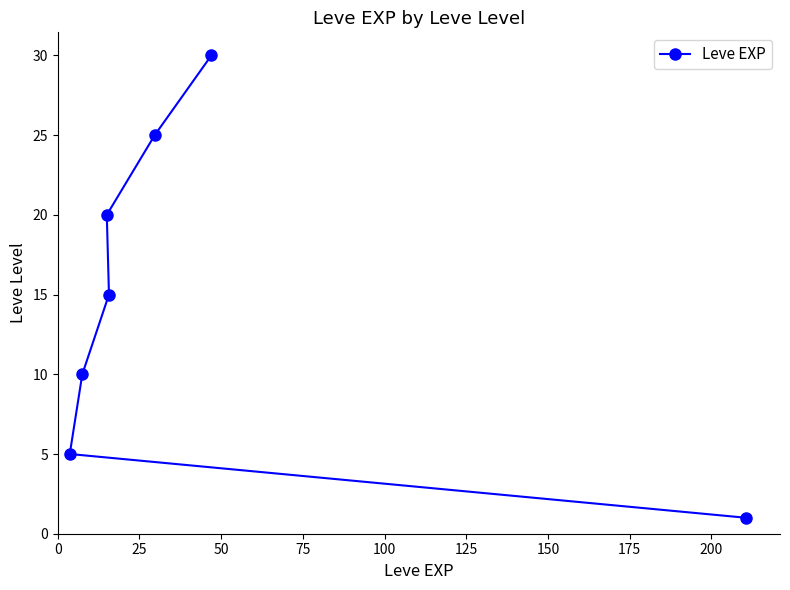

What is the value of the 7th point from the left?

1